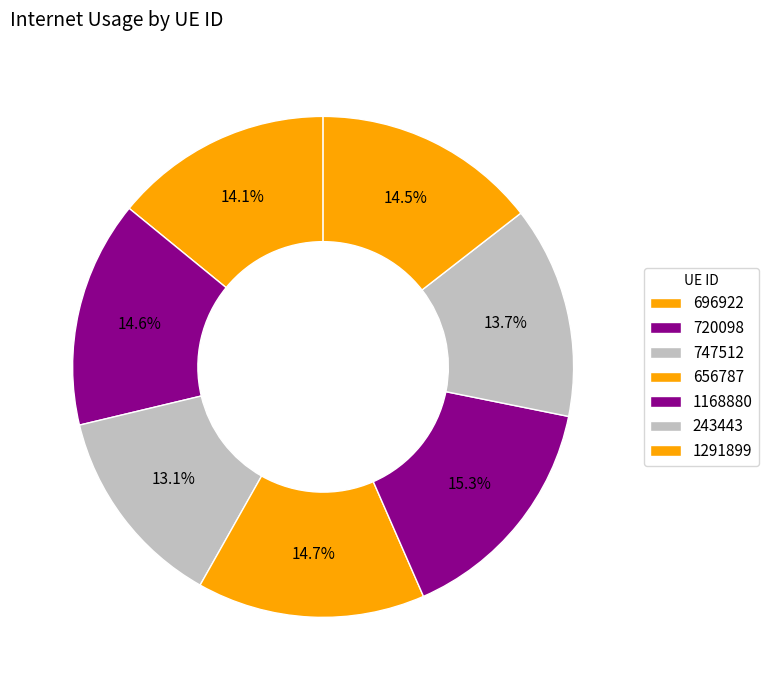

Combined, what portion of the pie is 243443 and 696922?

27.8%